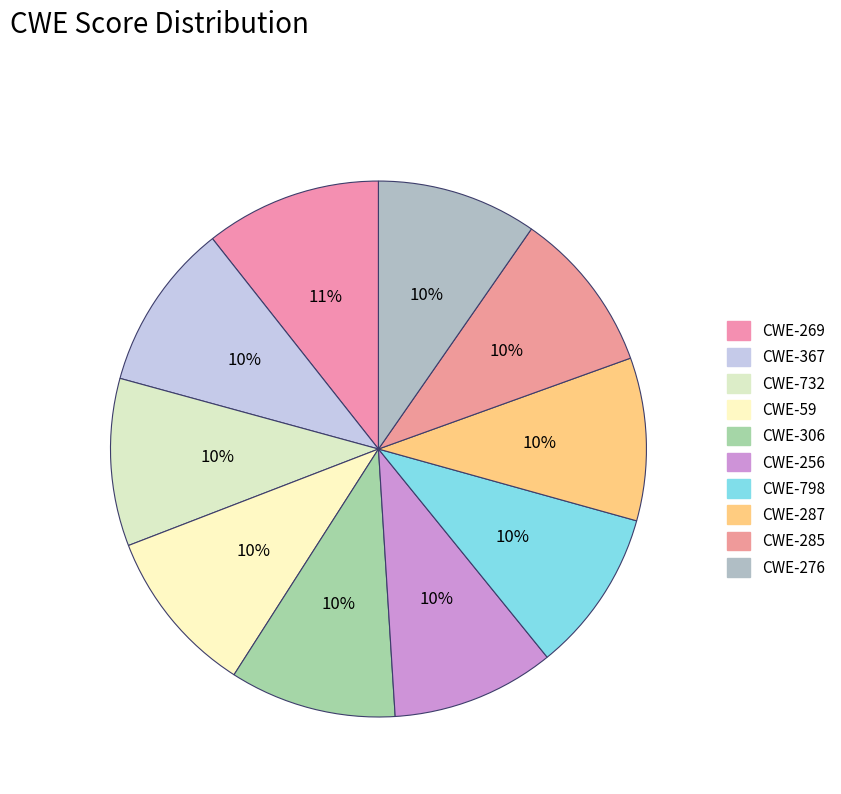

To the nearest percent, what is the average slice percentage?

10%